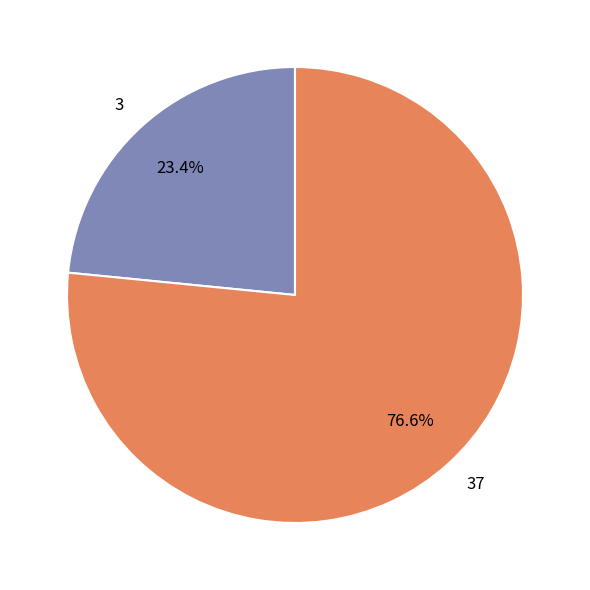

What is the ratio of the value at 37 to the value at 3?

3.3